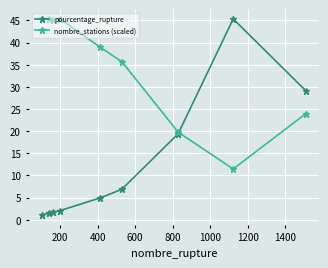

Is this an area chart (filled region under the line)?

No